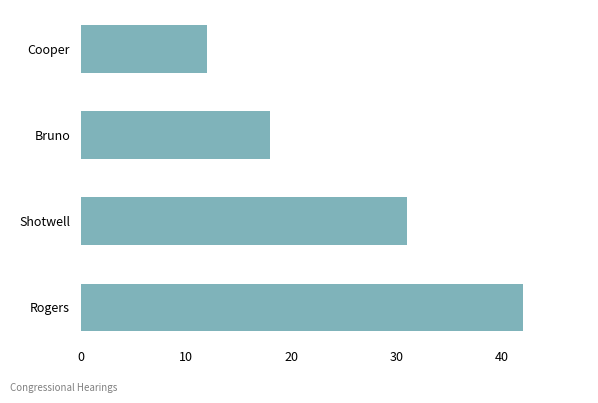

What is the change in value from Rogers to Shotwell?

-11